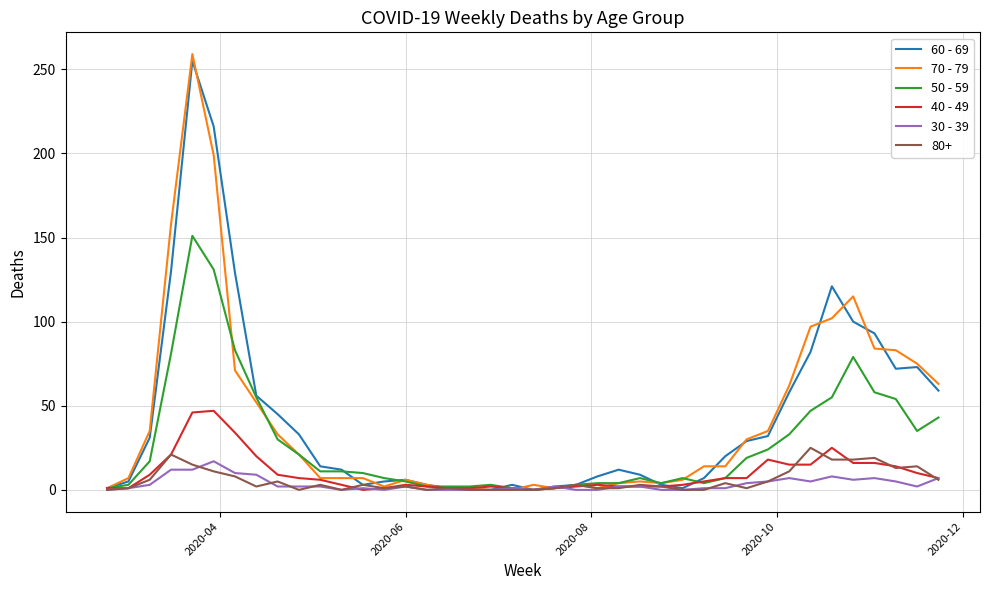

Which series has the widest spread of values?

70 - 79